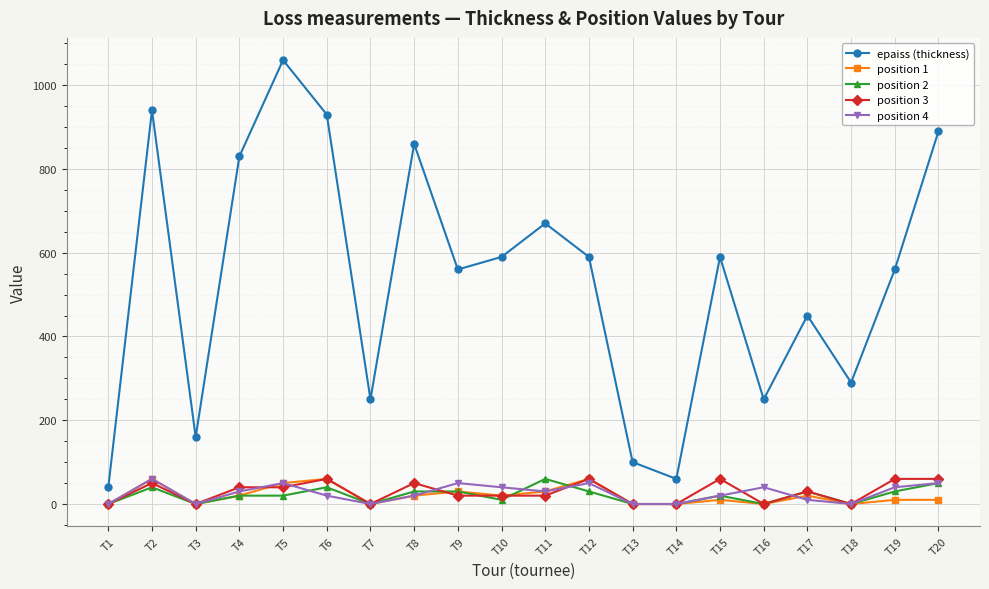

What is the maximum value for position 2?

60